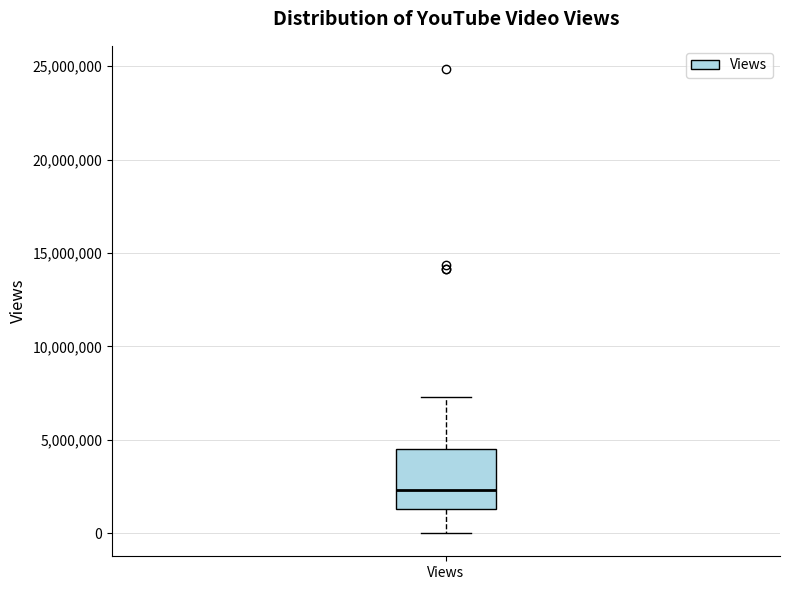

Where does the upper whisker of the box for Views end on the y-axis? The values are not printed on the chart, so give them approximately, as read against the axis.

7500000